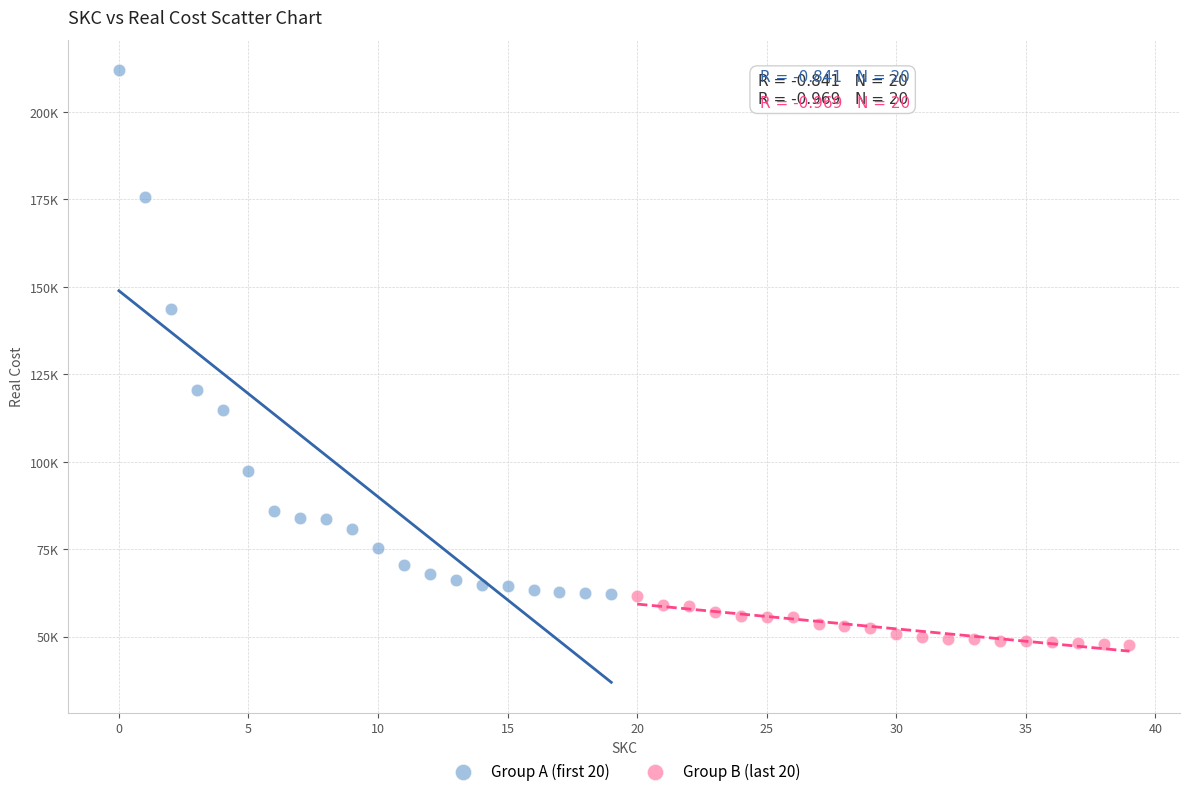

Which series reaches the minimum Y coordinate?

Group B (last 20)